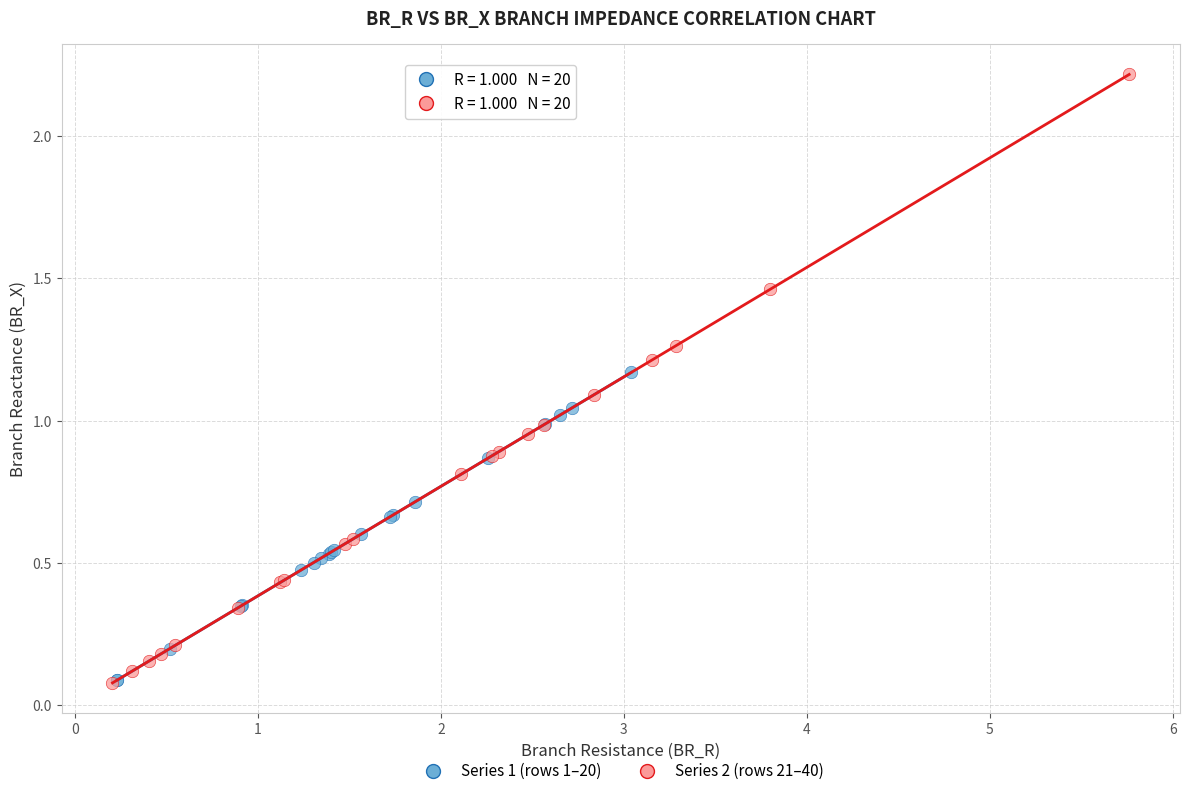

Which series reaches the maximum Y coordinate?

Series 2 (rows 21–40)